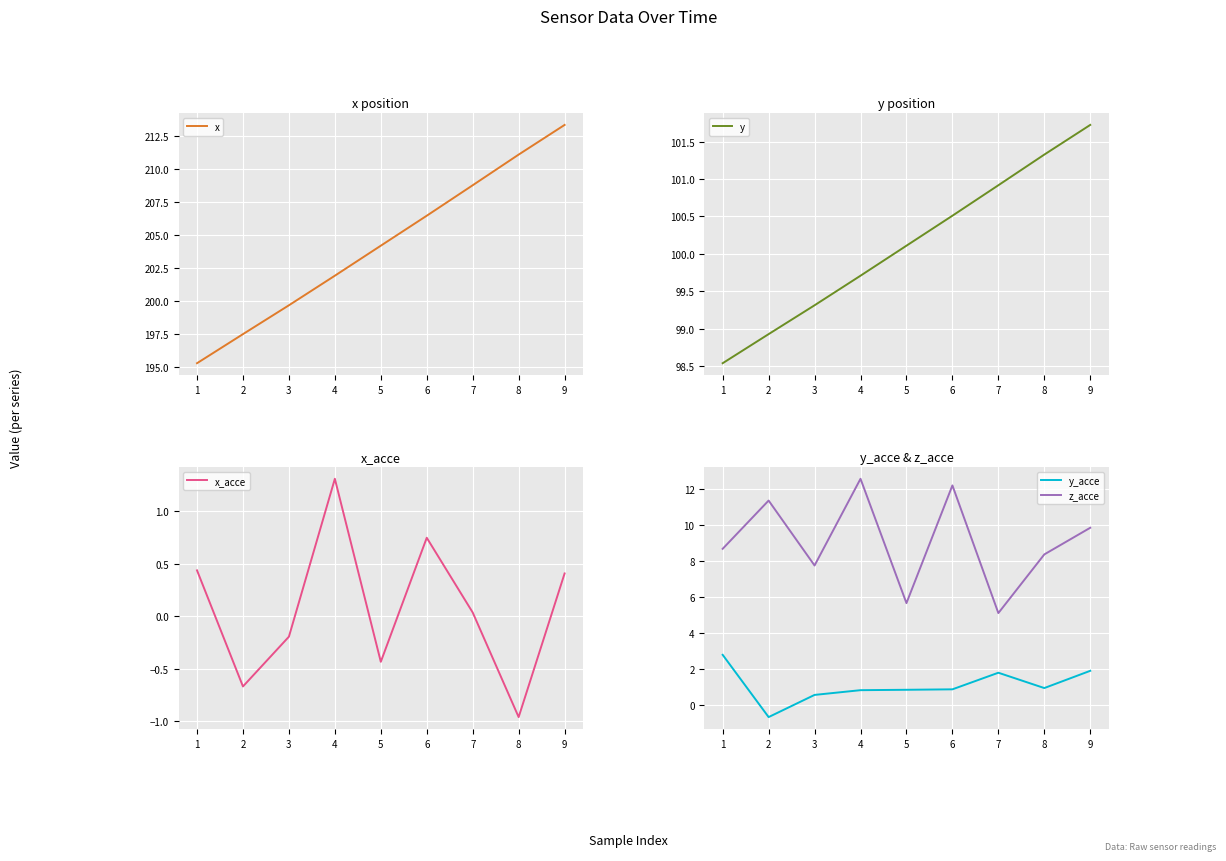

The x series shows 213.3 at 9. True or false?

True